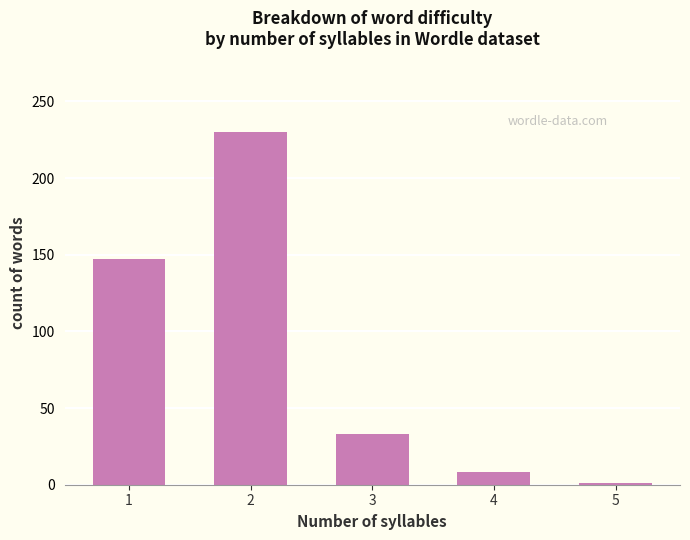

Between 4 and 3, which is larger?

3